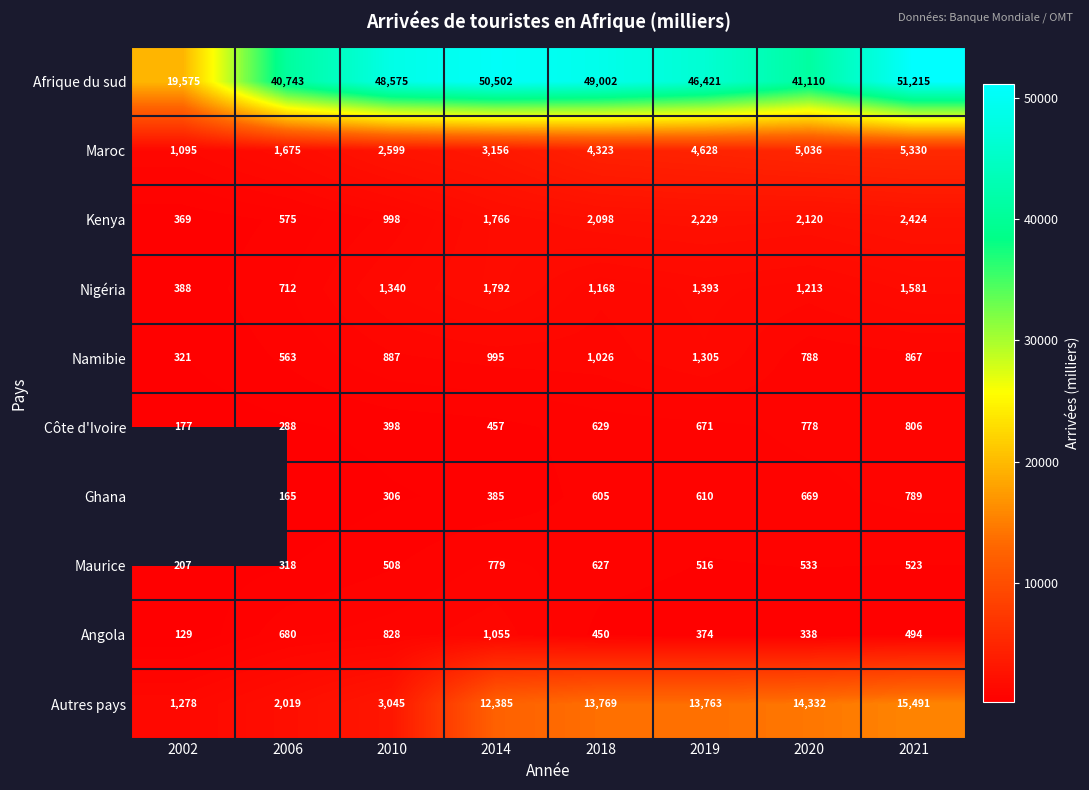

True or false: Ghana has a value of 267 at 2014.

False